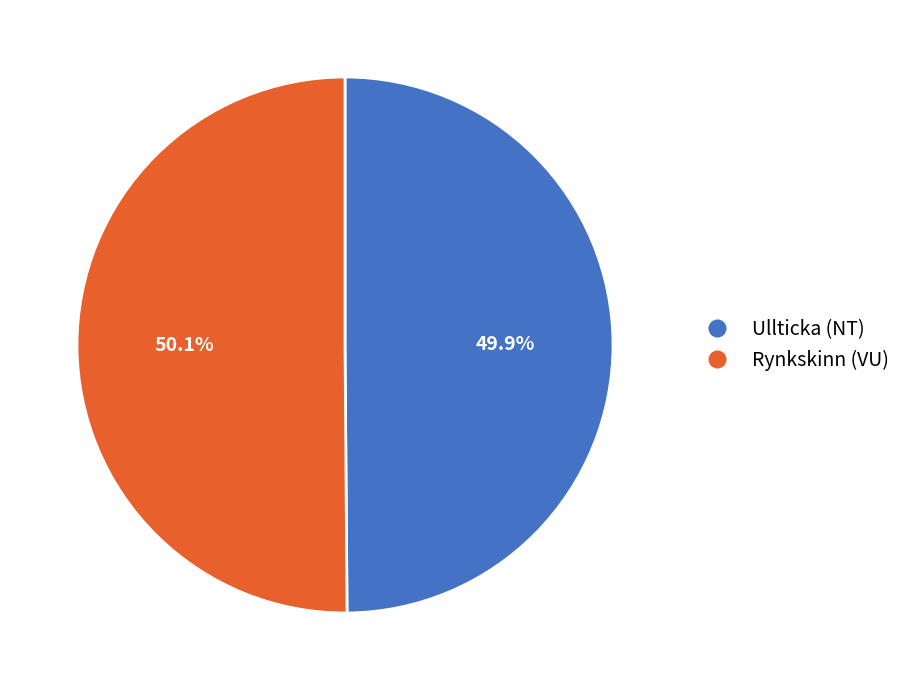

Does any single category account for the majority?

Yes